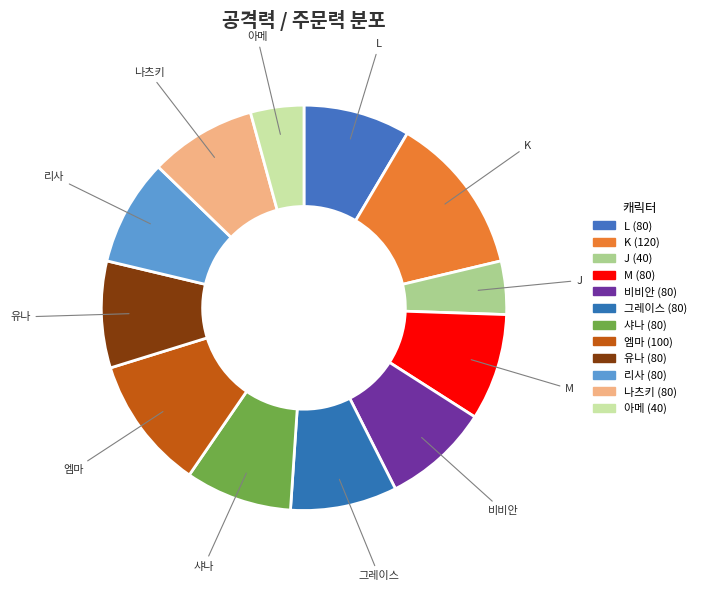

Is the sum of L and 리사 greater than half?

No